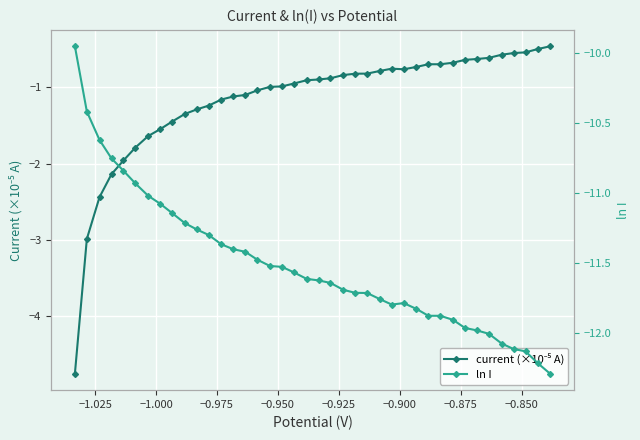

In current (×10⁻⁵ A), how many points are lower than both neighbors (excluding endpoints)?

1